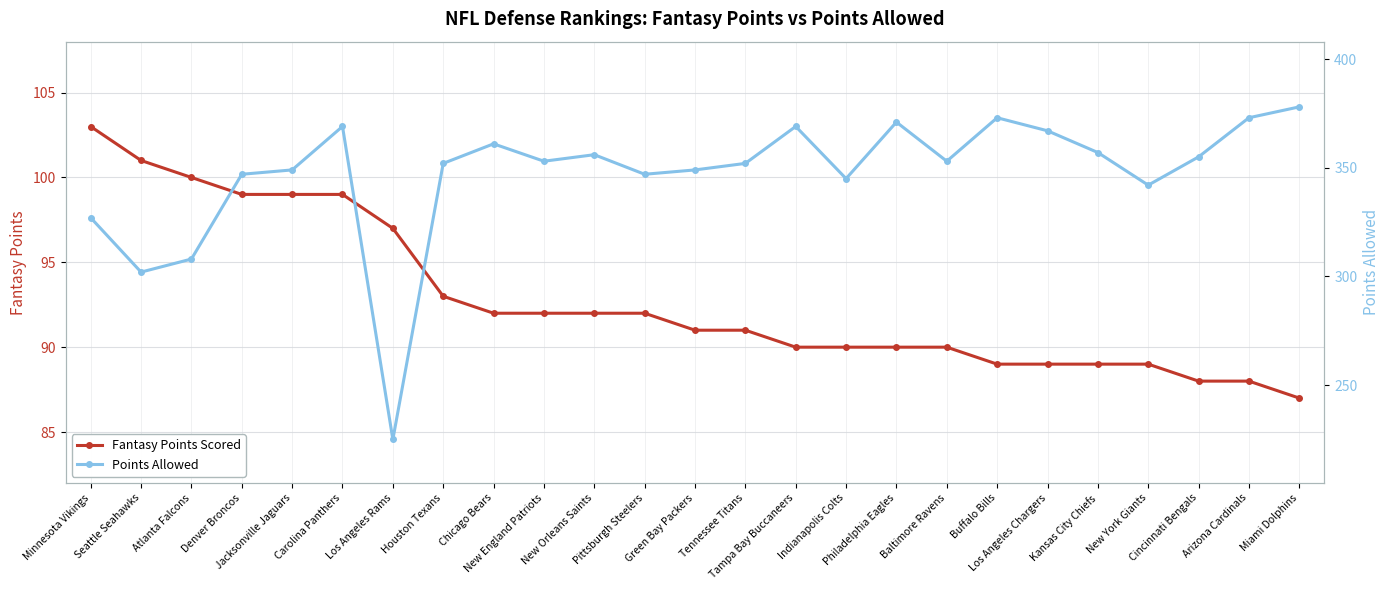

True or false: Fantasy Points Scored and Points Allowed cross at least once.

False